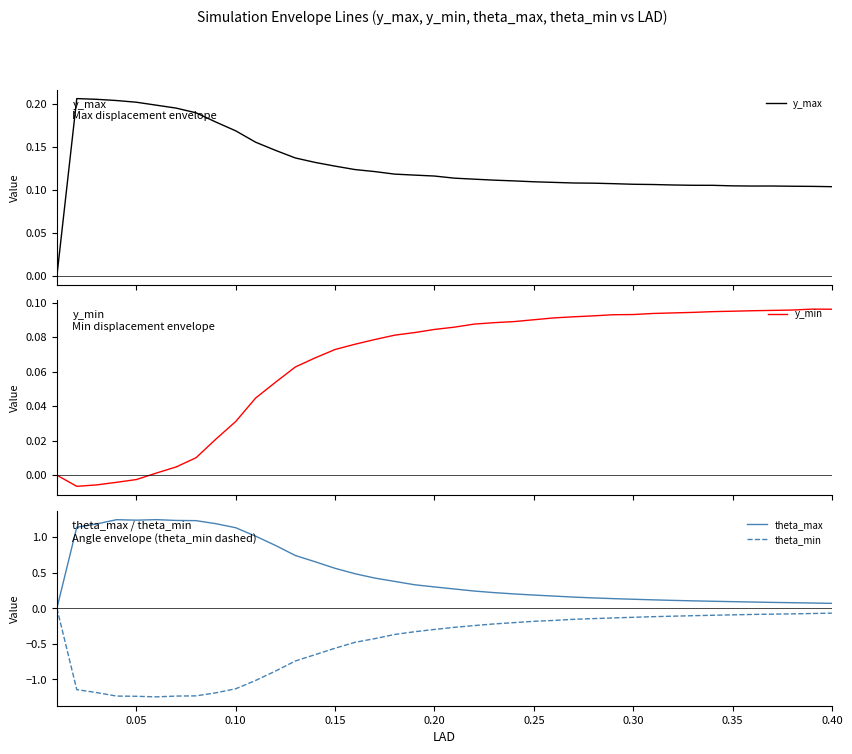

How many series are shown in this chart?

4